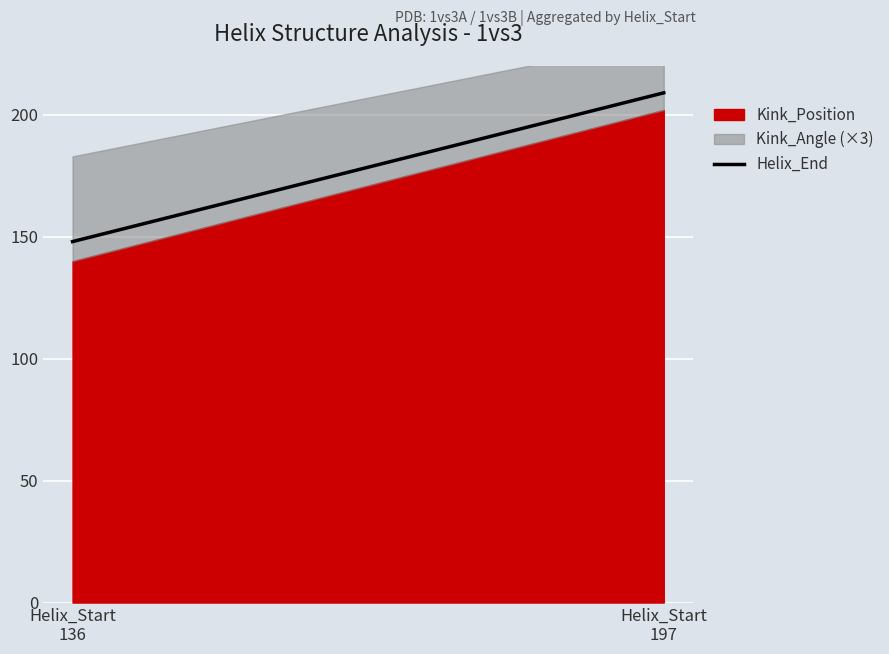

Approximately how many times larger is the value at Helix_Start
197 compared to Helix_Start
136?

1.4